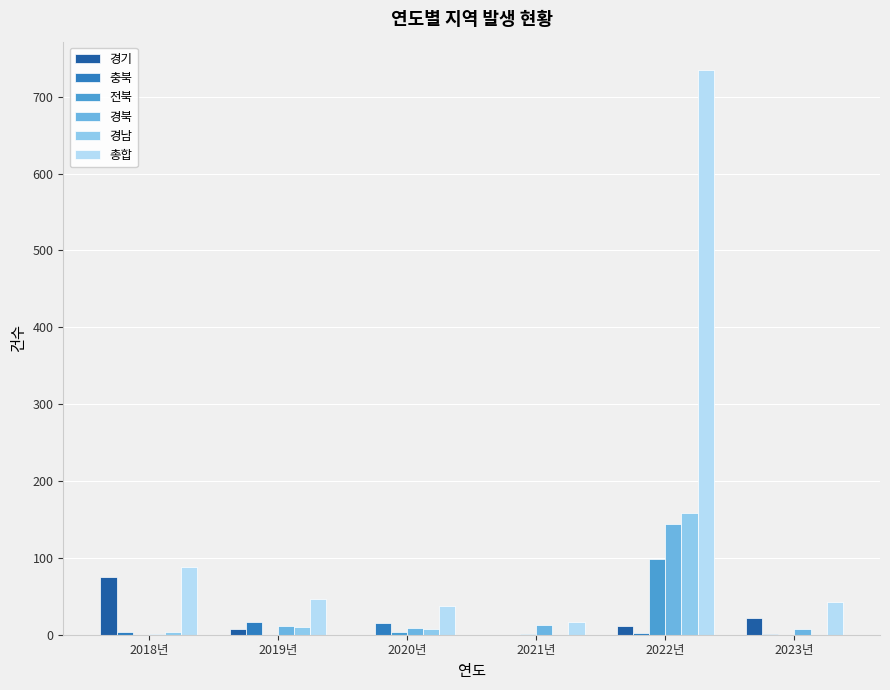

Which category has the highest value across all series?

2022년